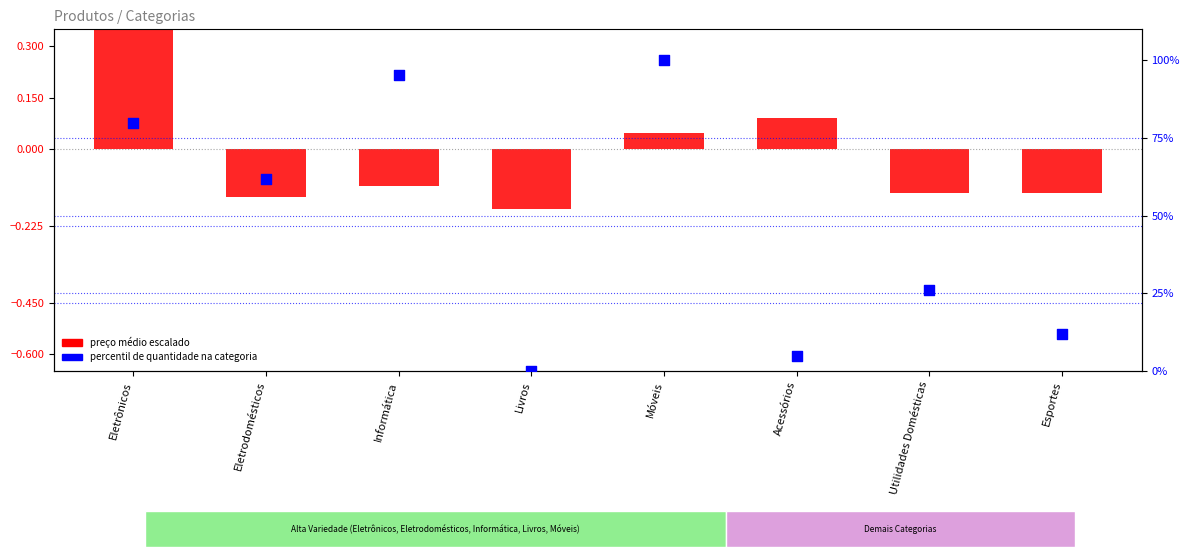

What is the total value across all series at Livros?

-0.2